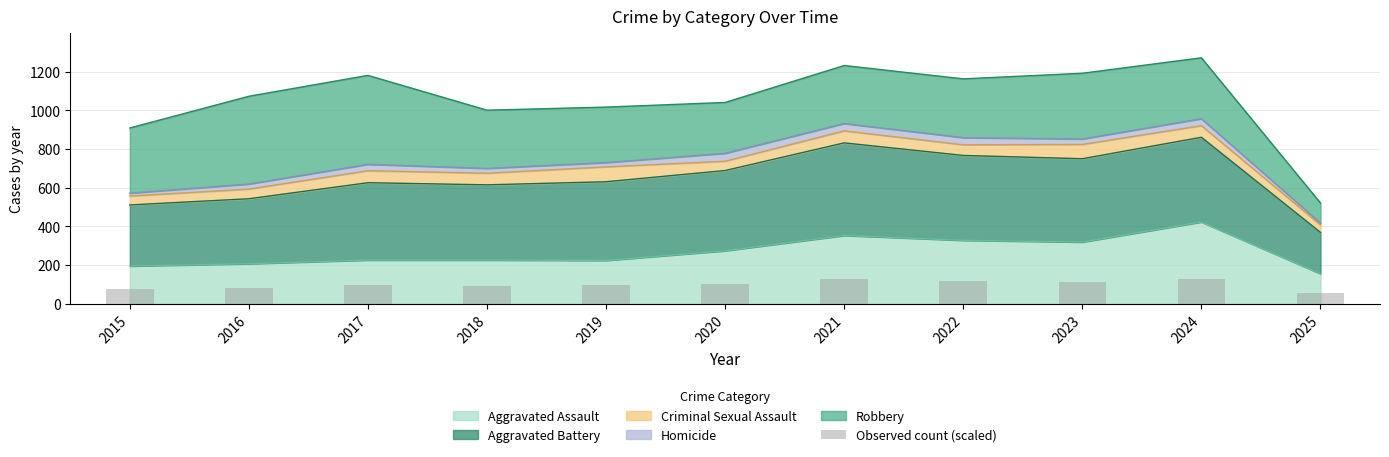

Which label corresponds to the smallest value in the chart?

2025